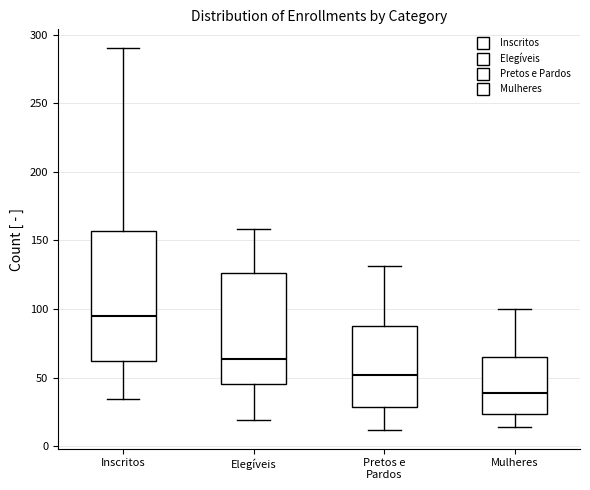

Which box has the highest median line?

Inscritos